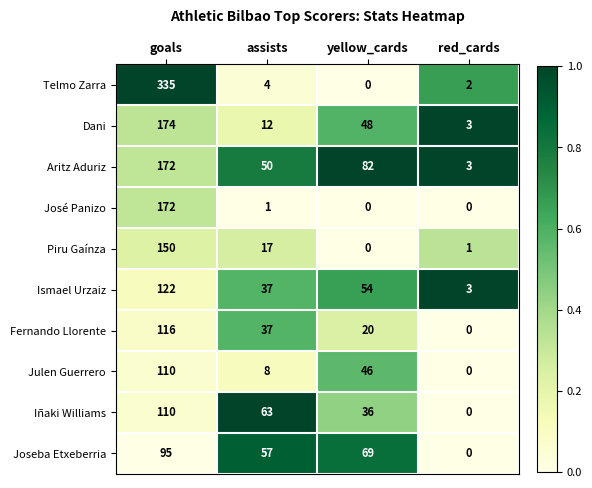

True or false: José Panizo has a value of 1 at assists.

True